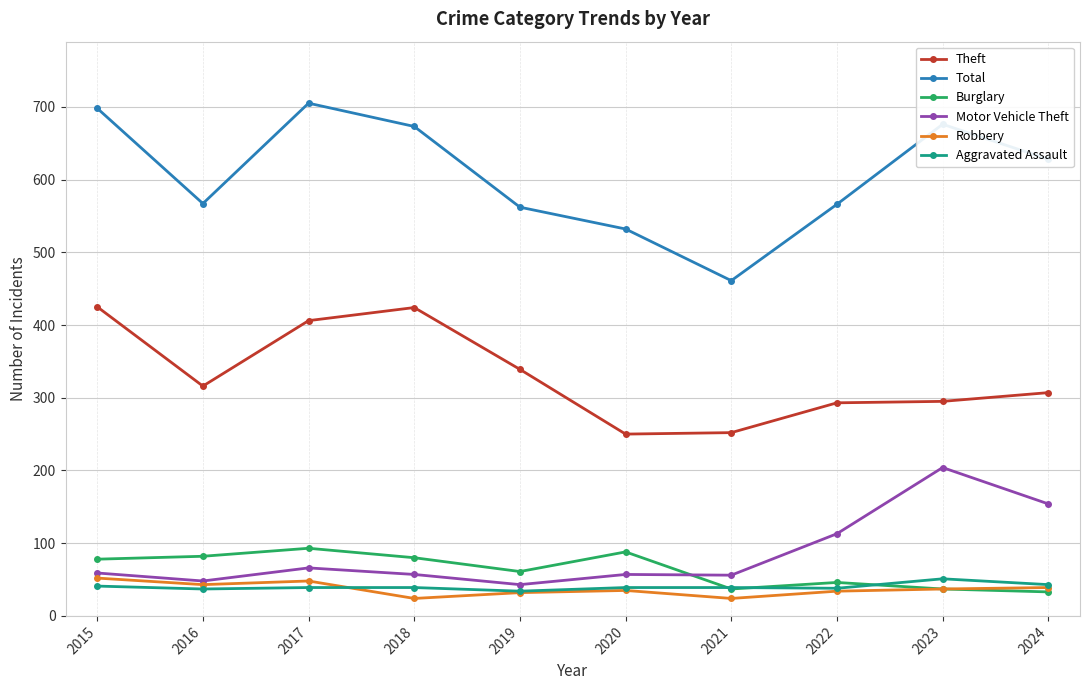

True or false: Robbery has a value of 39 at 2024.

True